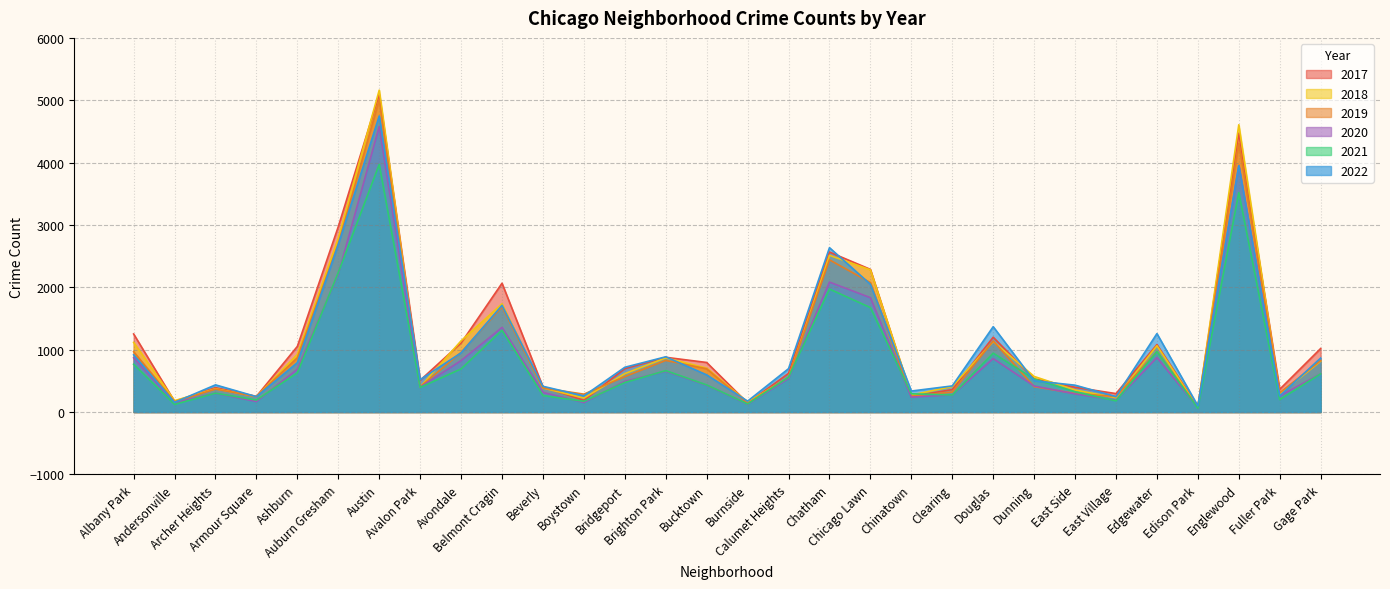

What is the greatest value displayed?

5162